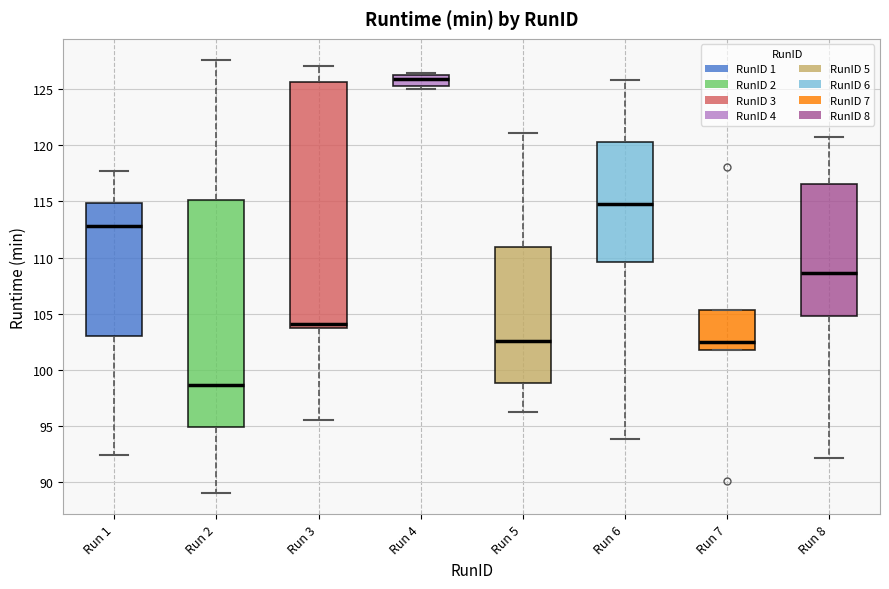

Where does the lower whisker of the box for Run 6 end on the y-axis? The values are not printed on the chart, so give them approximately, as read against the axis.

94.0